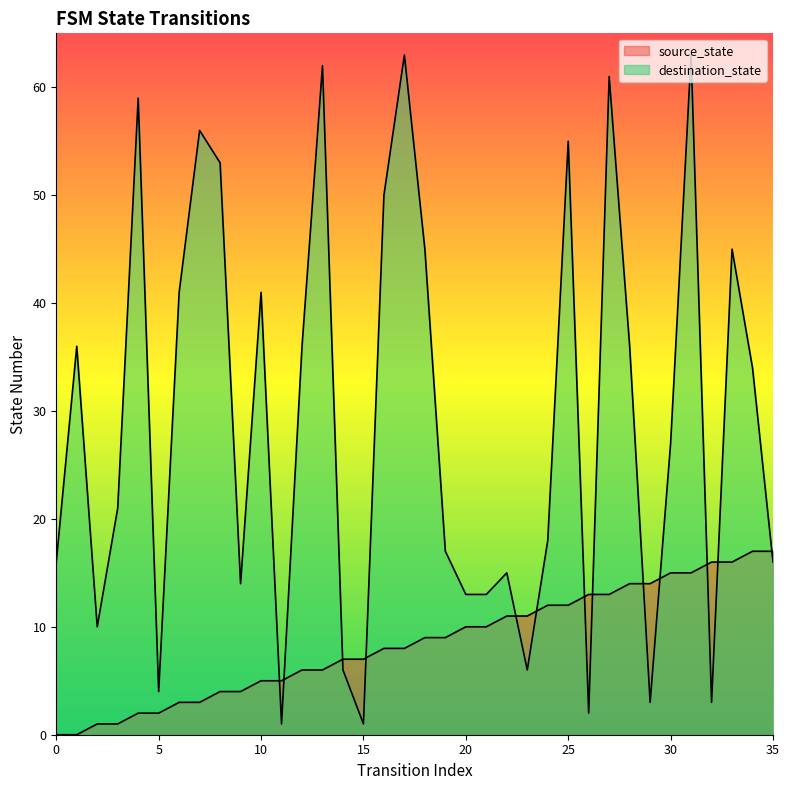

Which series changed the most between 0 and 1?

destination_state